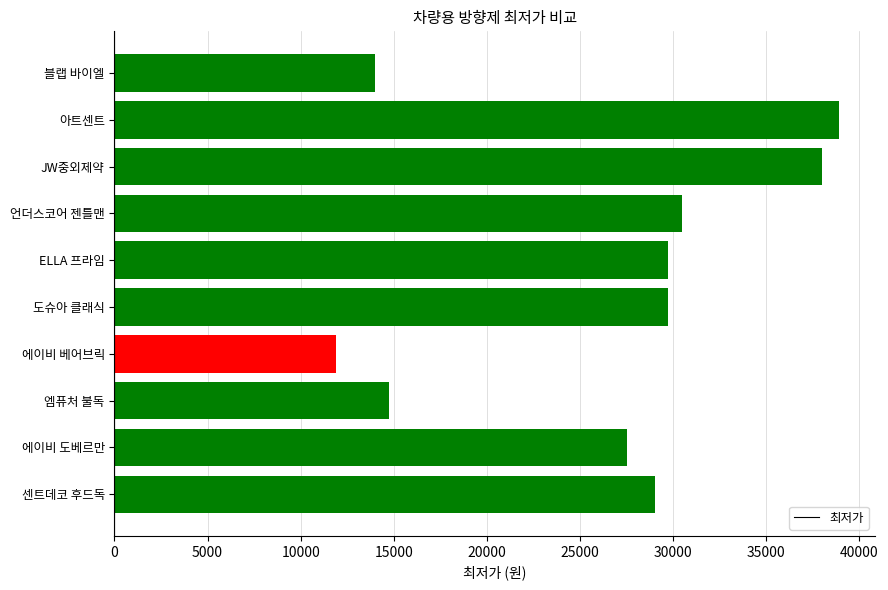

Where is the data nearest to the value 25400?

에이비 도베르만